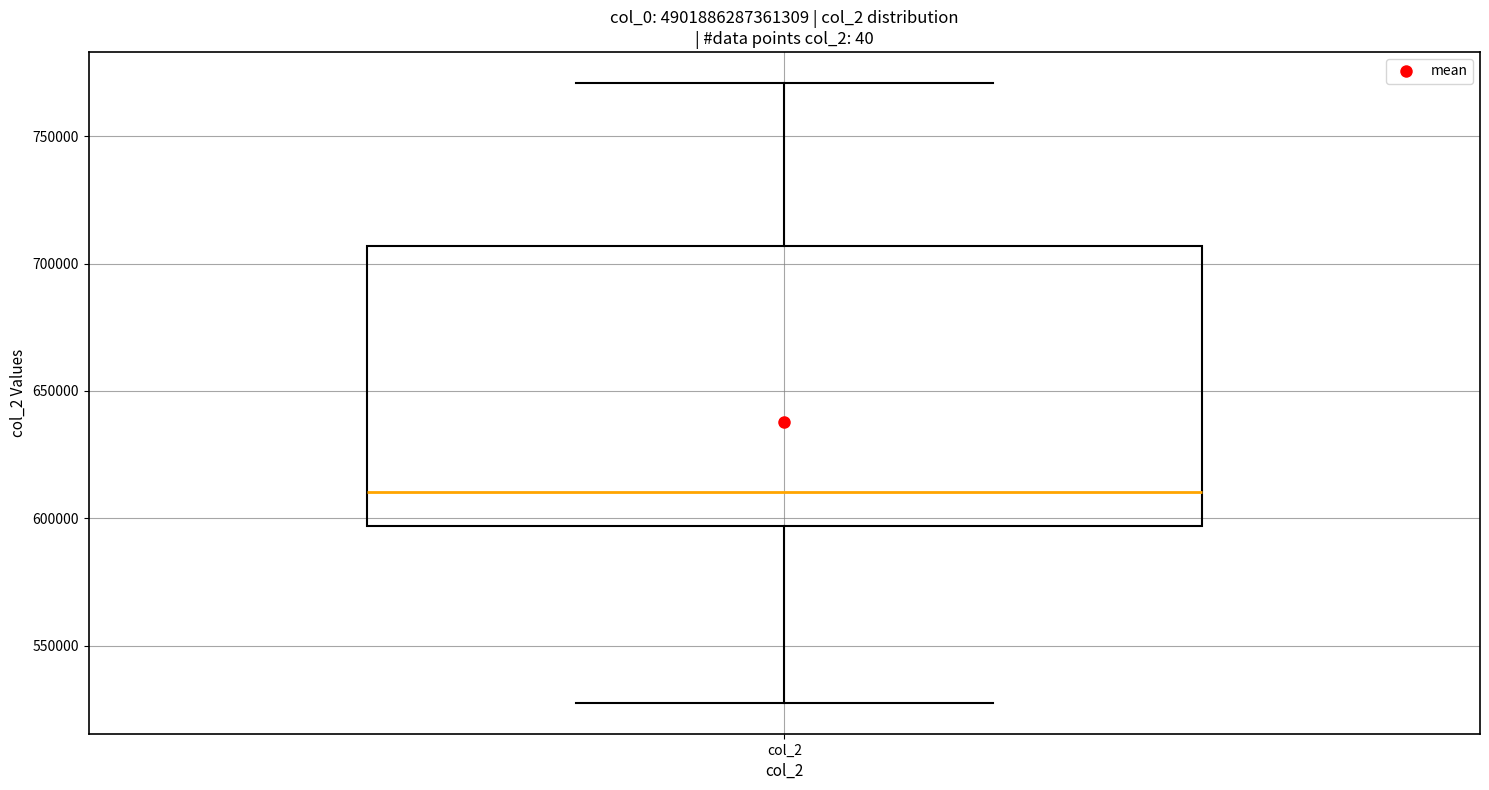

Read this box plot against the y-axis: the position of the median line, the range covered by the box, and the ends of both whiskers. The values are not printed on the chart, so give them approximately, as read against the axis.

median 610000, box 595000 to 705000, whiskers 530000 to 770000